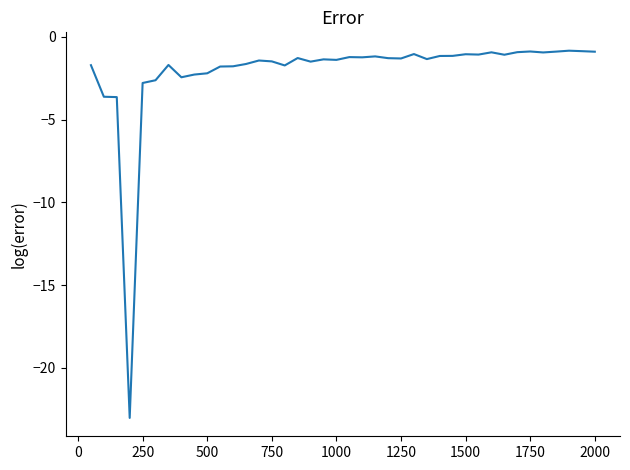

What is the minimum value shown in the chart?

-23.0